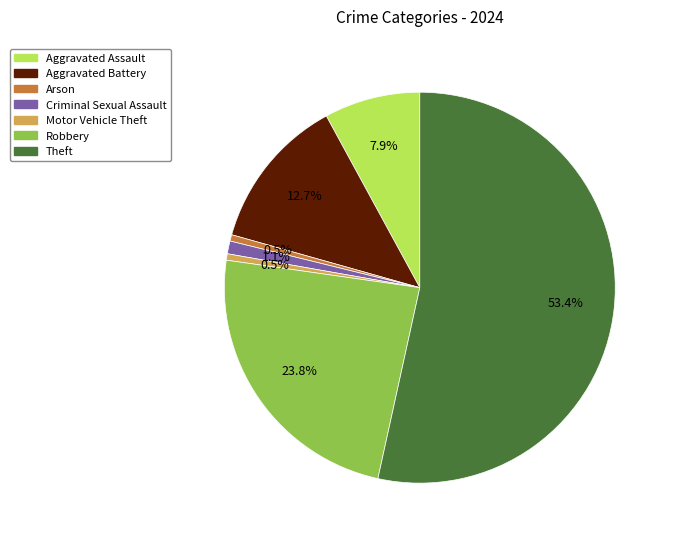

What is the total percentage of Criminal Sexual Assault and Aggravated Battery?

13.8%